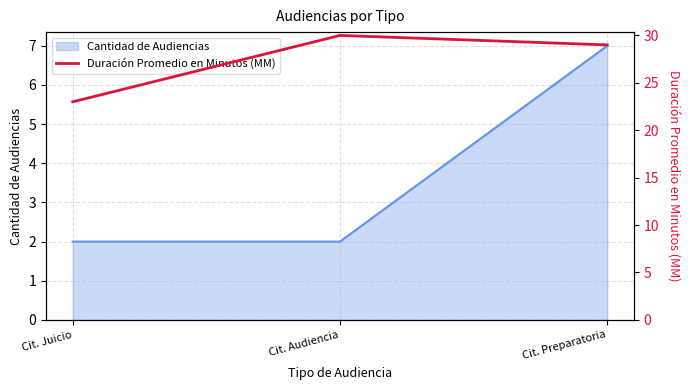

Reading left to right, list all the values displayed in this chart.

Cit. Juicio=23	Cit. Audiencia=30	Cit. Preparatoria=29